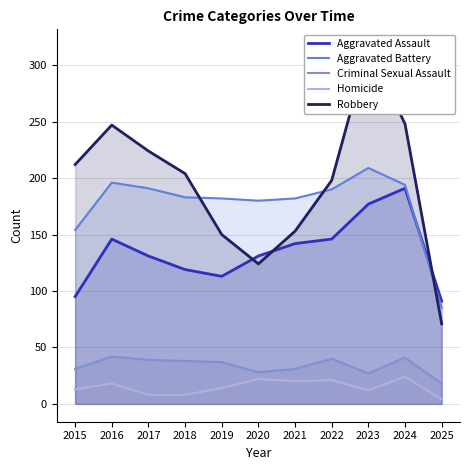

What is the difference between the highest and lowest values at 2024?

224